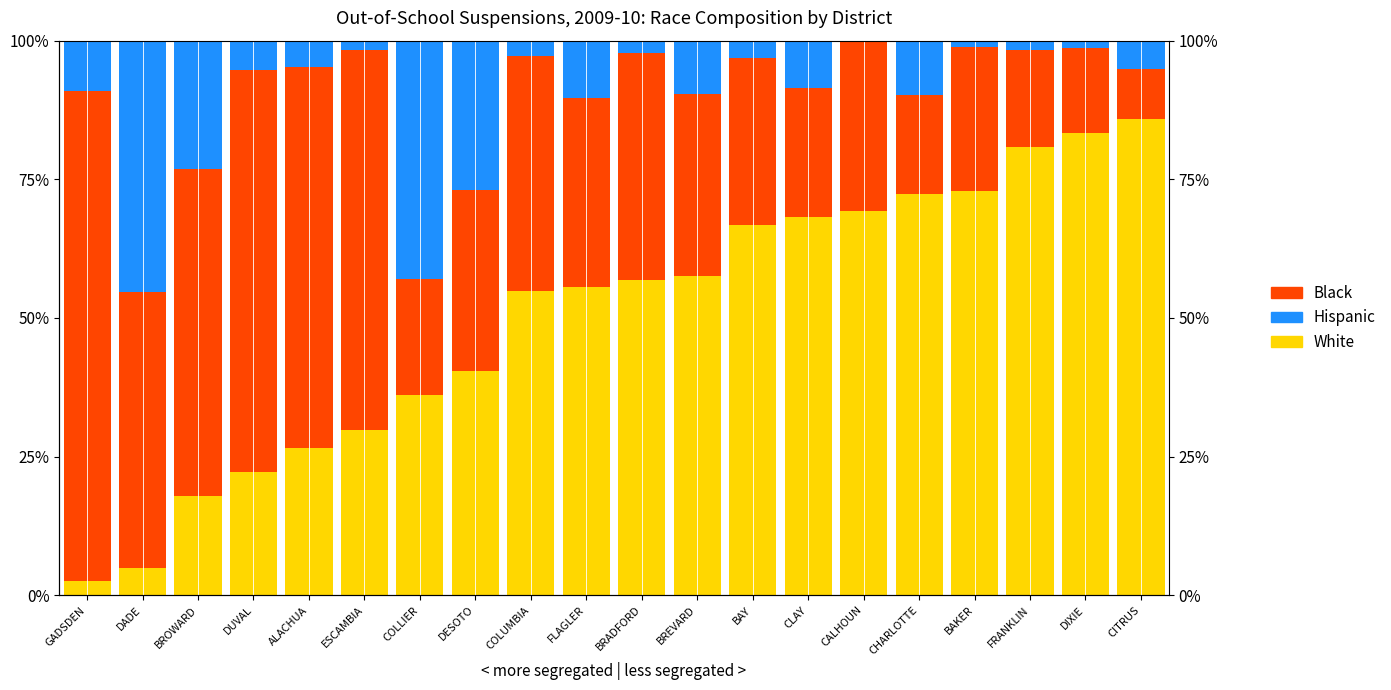

What is the difference between the second highest and second lowest values in the Black series?

57.0